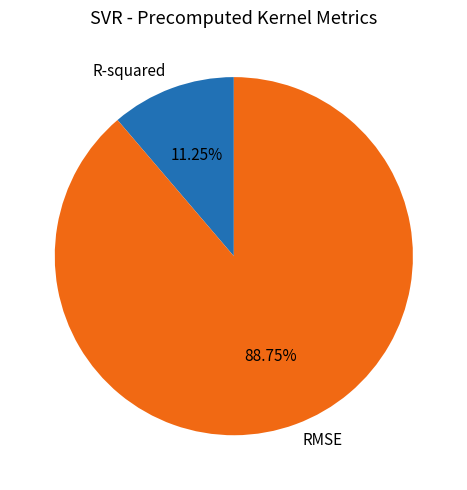

Between RMSE and R-squared, which is larger?

RMSE